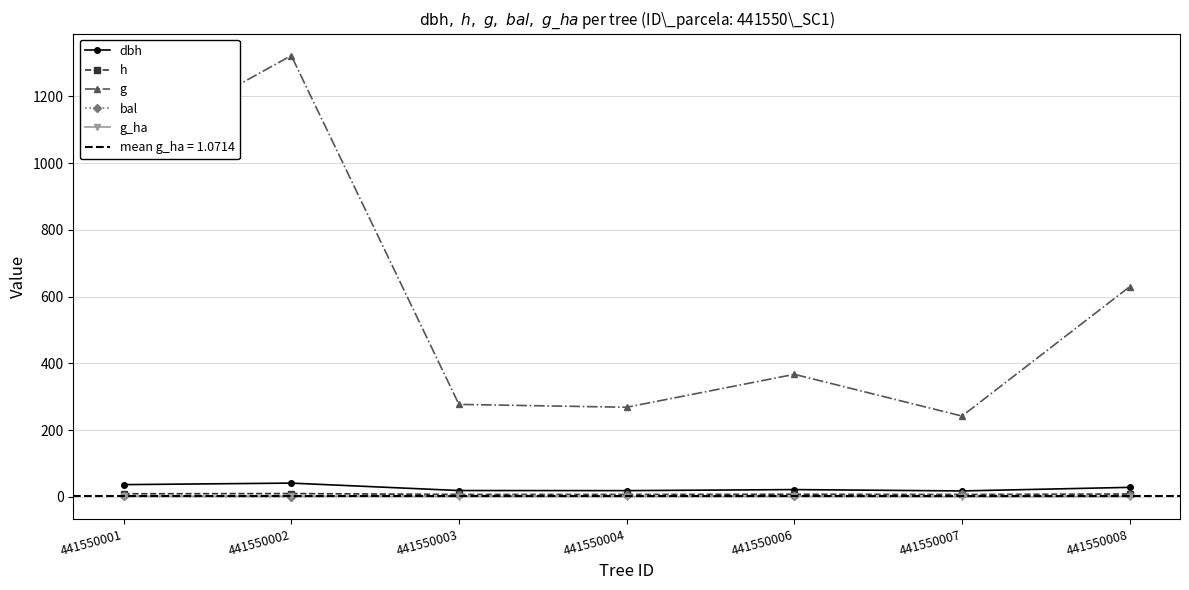

What is the sum of the bal values at 441550004 and 441550008?

10.8